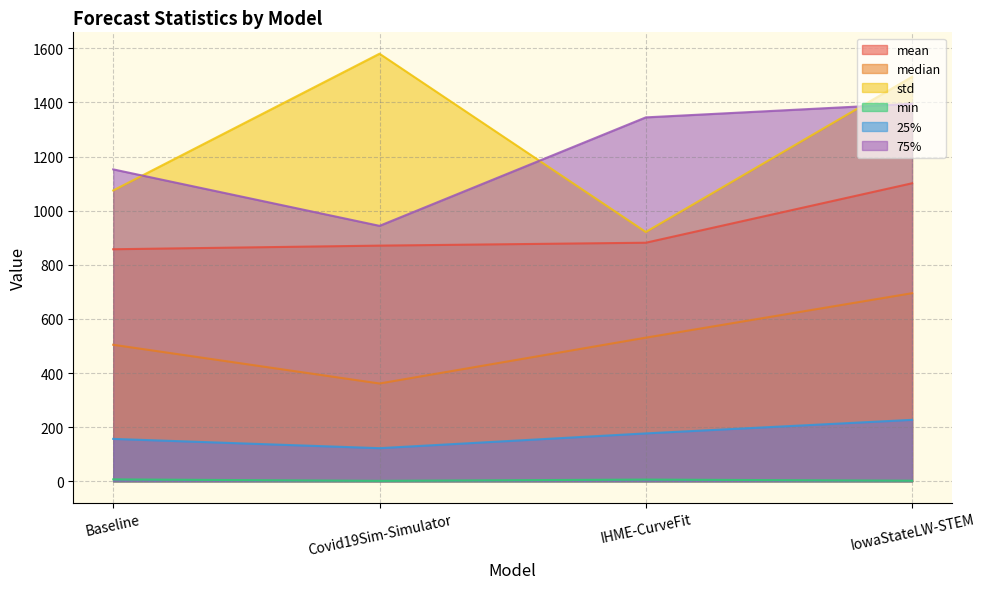

Reading left to right, what are all the values shown in this chart?

mean: 857.4	870.8	881.5	1101.2
median: 504.4	361.3	530.7	695.0
std: 1074.7	1580.0	921.2	1494.8
min: 7.0	1.5	6.3	2.0
25%: 156.6	122.3	176.9	227.0
75%: 1152.6	943.9	1344.7	1395.0